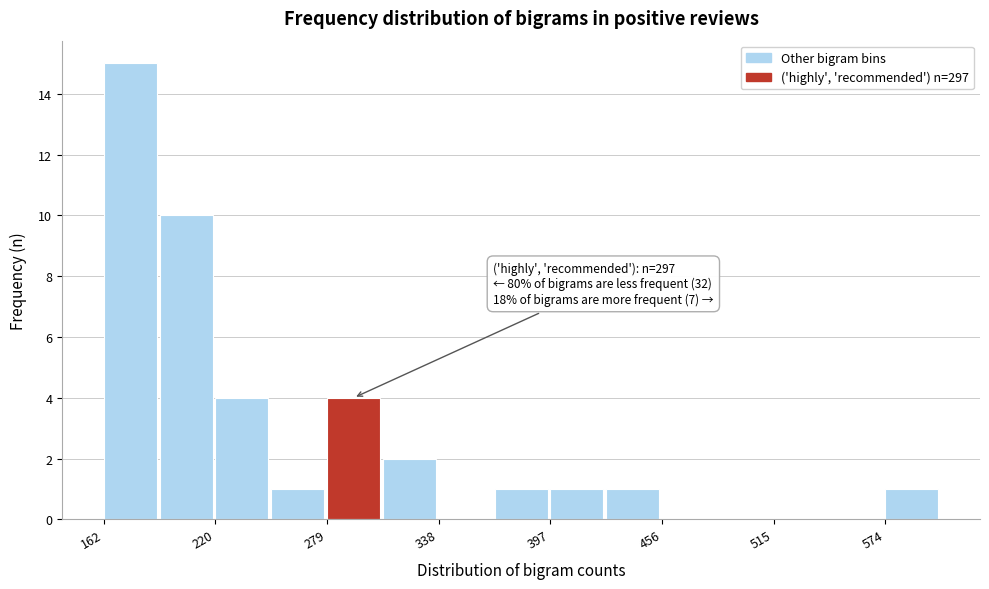

Around what value on the x-axis is the tallest bar? Give the approximate position of its centre, as read against the axis.

180